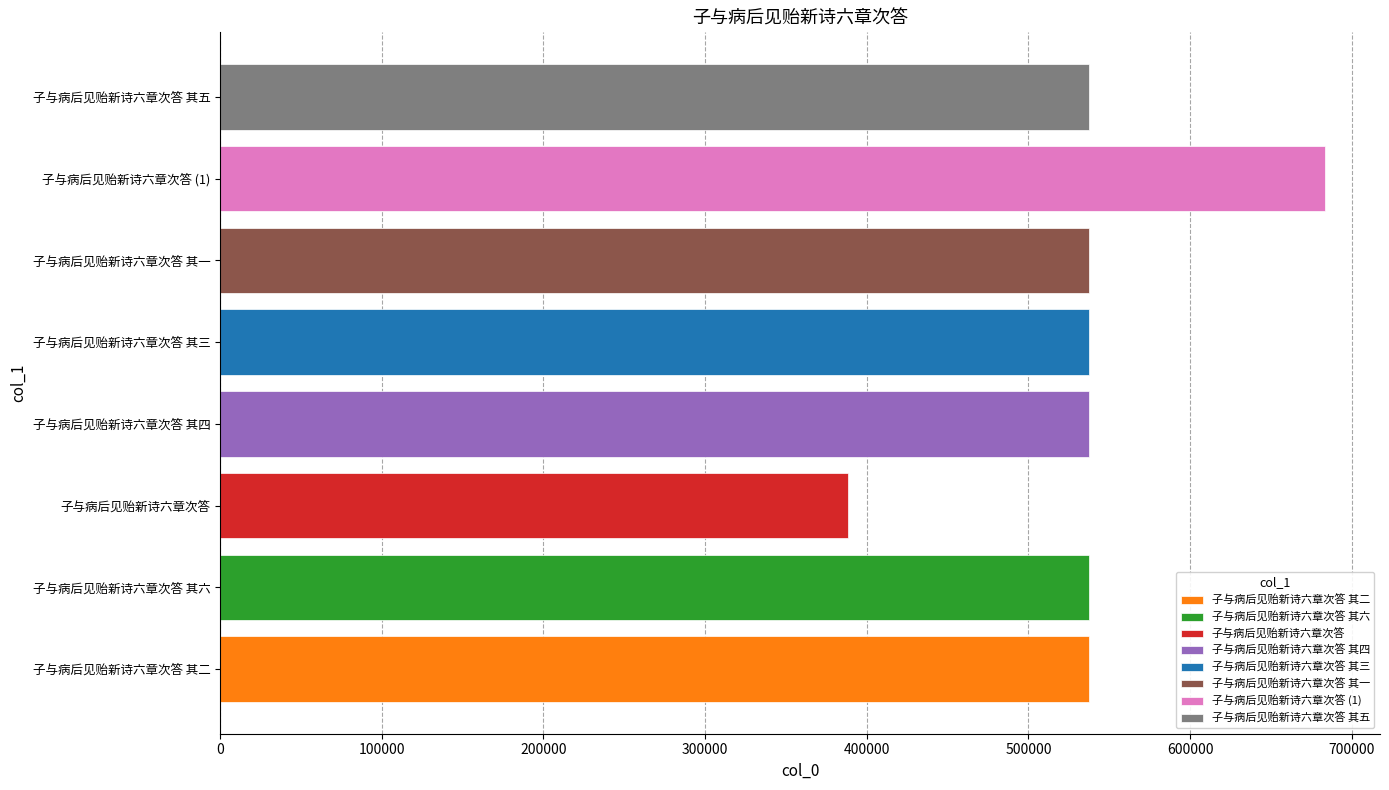

What is the change in value from 子与病后见贻新诗六章次答 其二 to 子与病后见贻新诗六章次答 其一?

-1